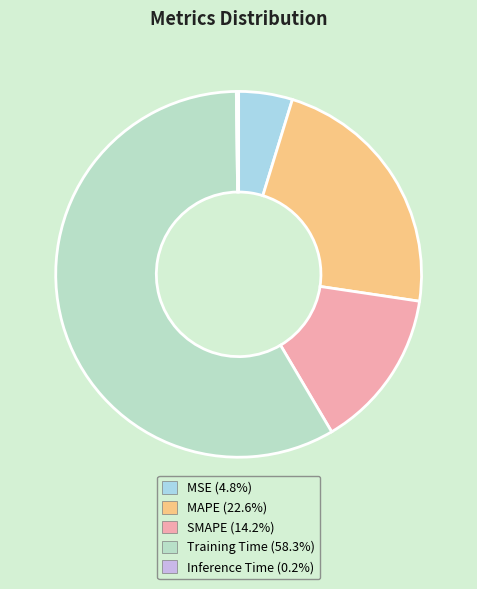

Does Inference Time represent more than half of the total?

No